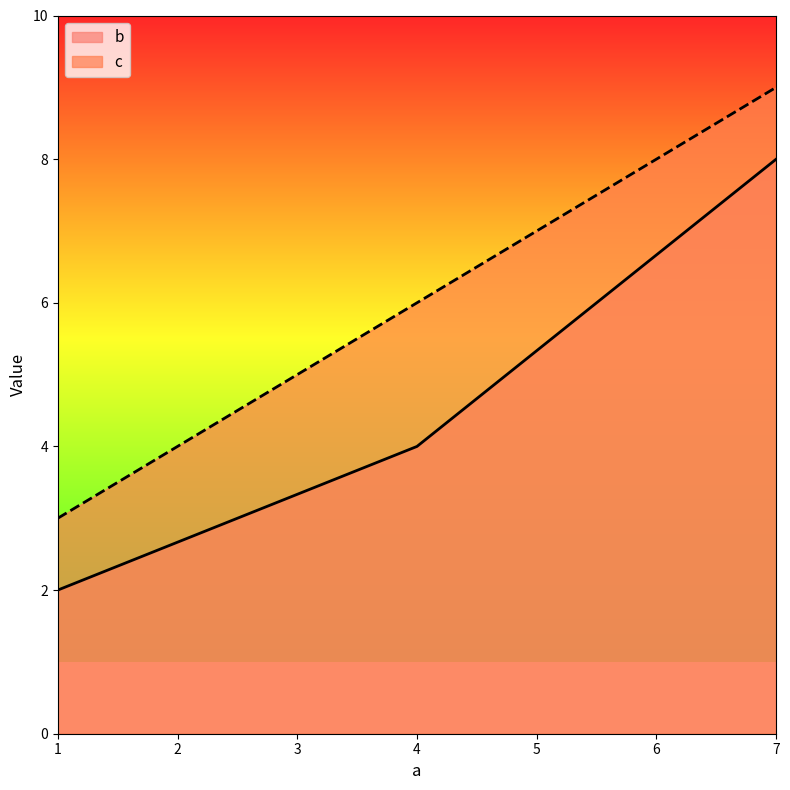

At which category is the sum across all series the highest?

7